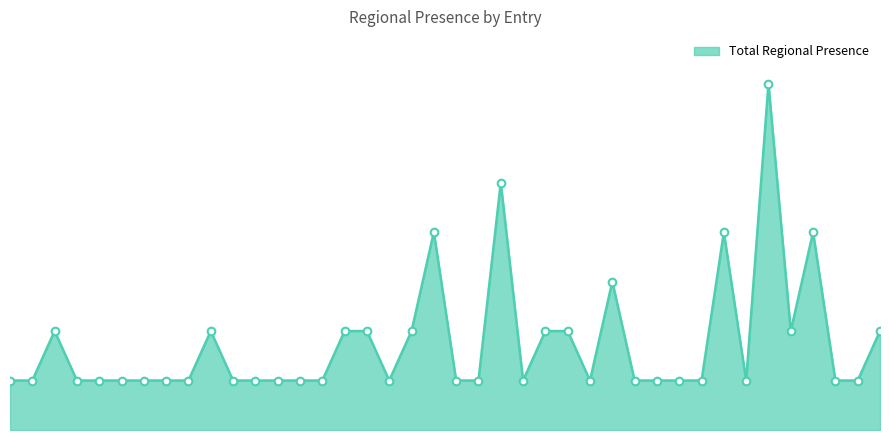

Is this an area chart (filled region under the line)?

Yes